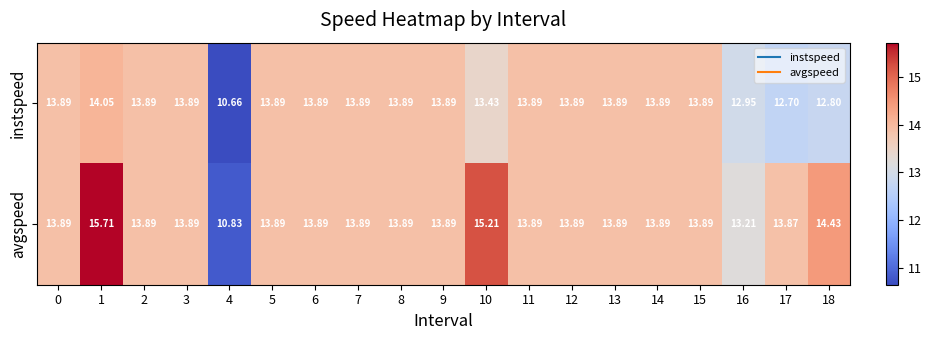

Rank the series by their average value, from highest to lowest.

avgspeed, instspeed